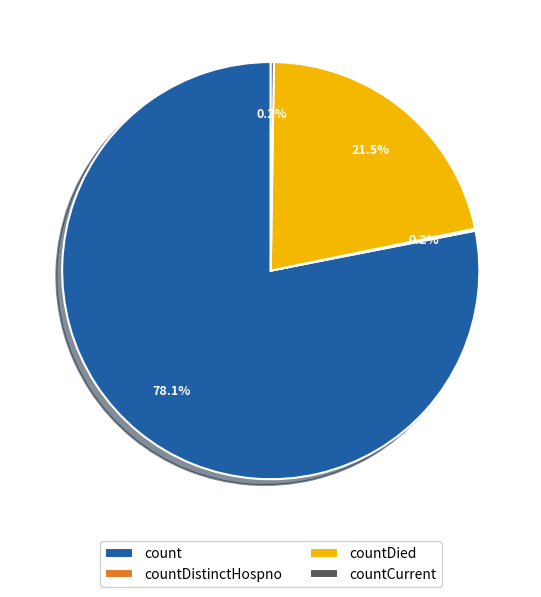

Is it true that count is 64% of the pie?

False